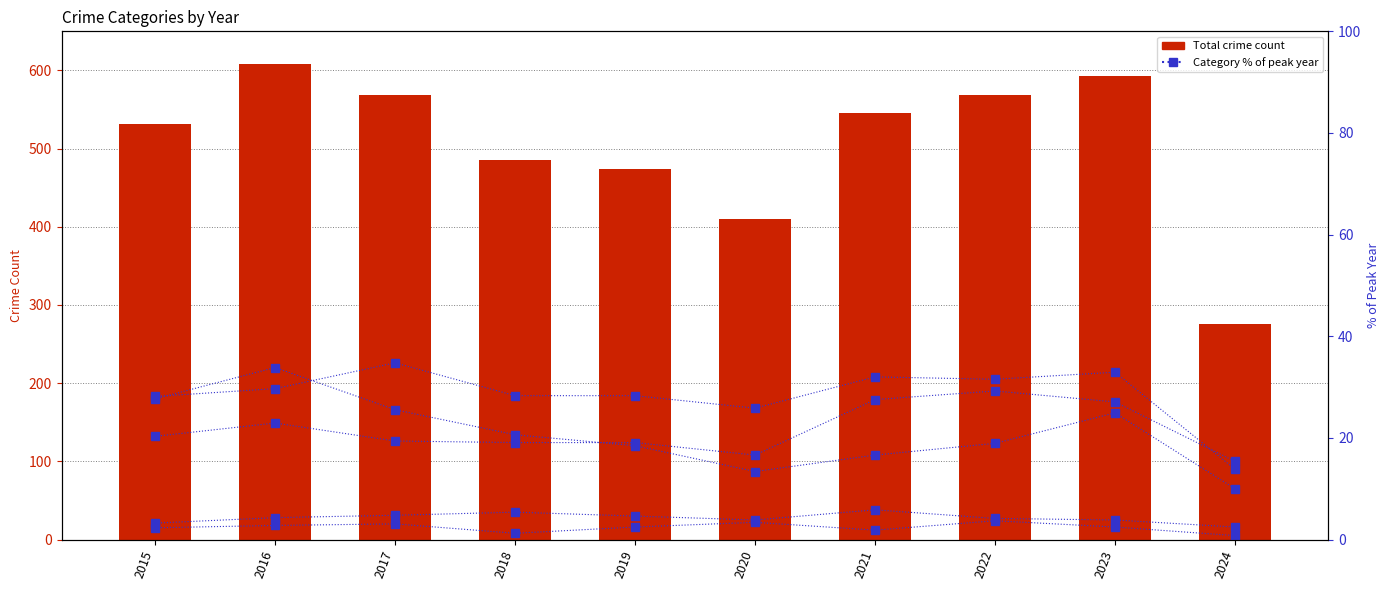

Where is Aggravated Assault nearest to the value 22?

2016